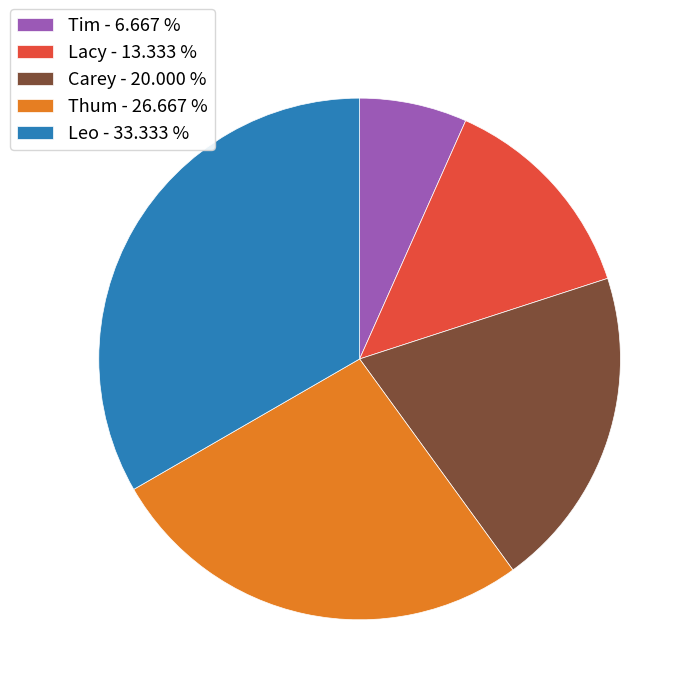

Between Carey - 20.000 % and Thum - 26.667 %, which is larger?

Thum - 26.667 %